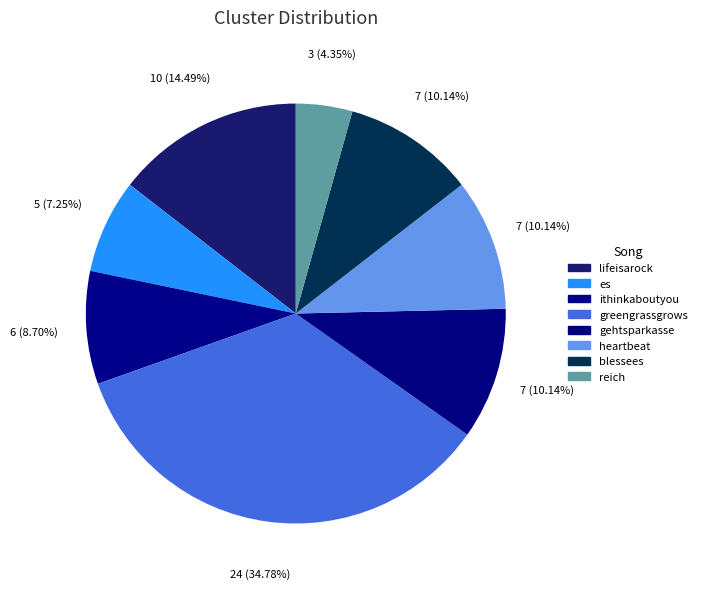

How many slices are in this pie chart?

8